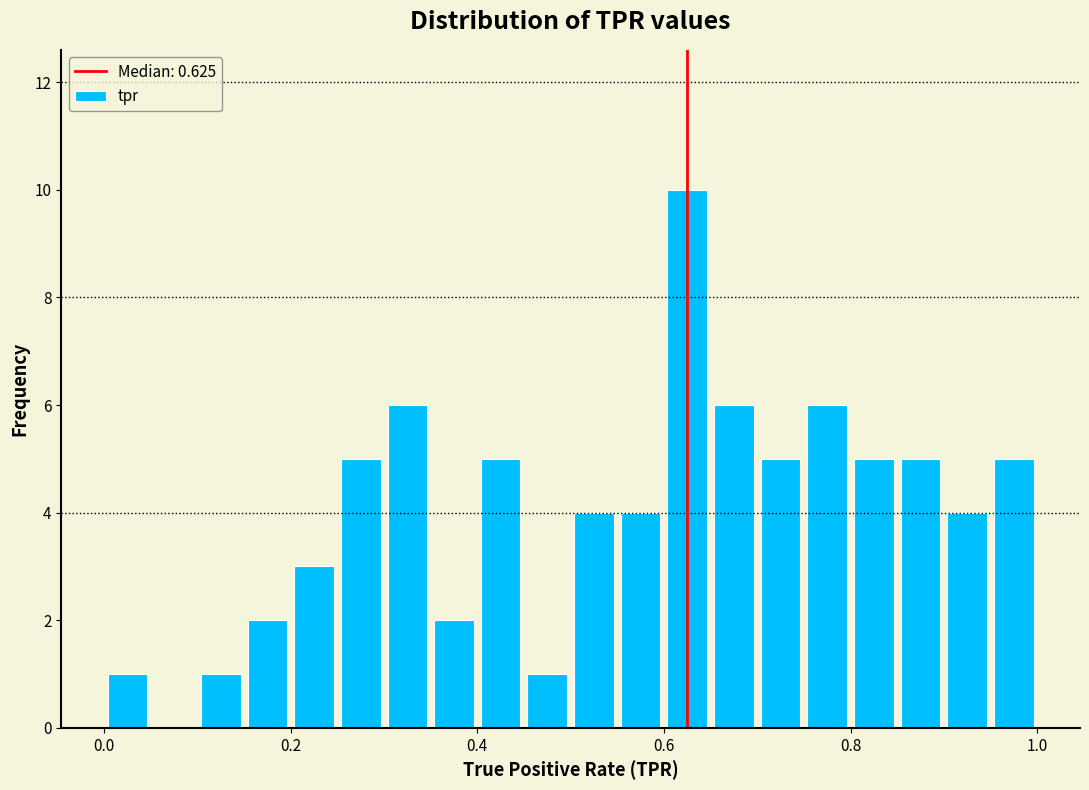

Read against the x-axis, roughly where is the centre of the tallest bar?

0.62